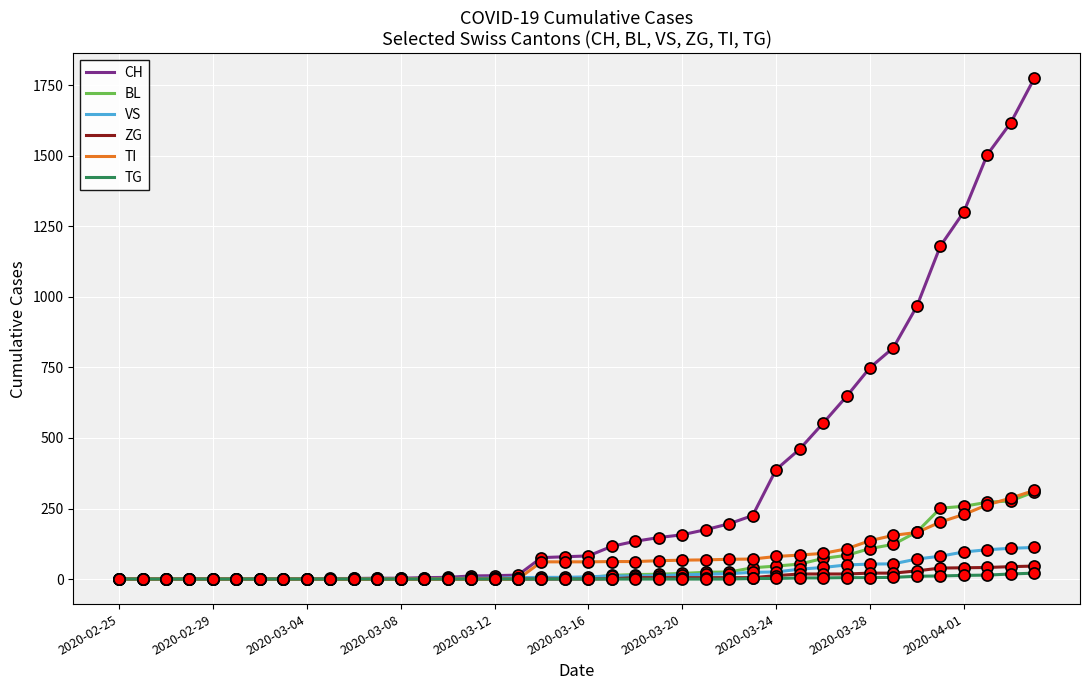

How many lines are shown in the chart?

6